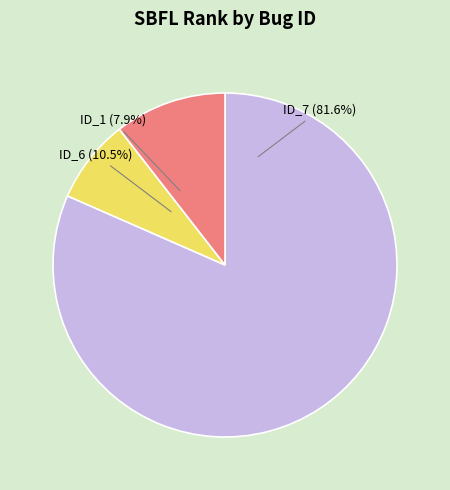

Count the number of slices in the pie.

3